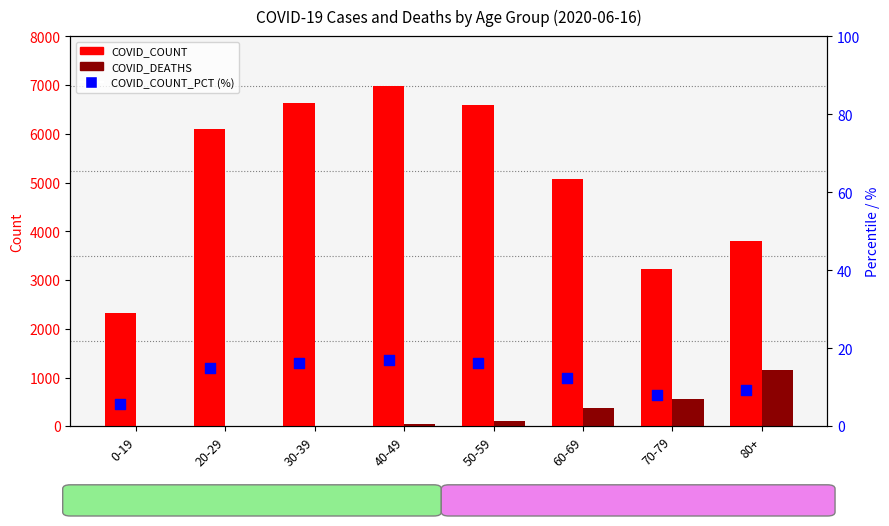

At which category is the sum across all series the highest?

40-49